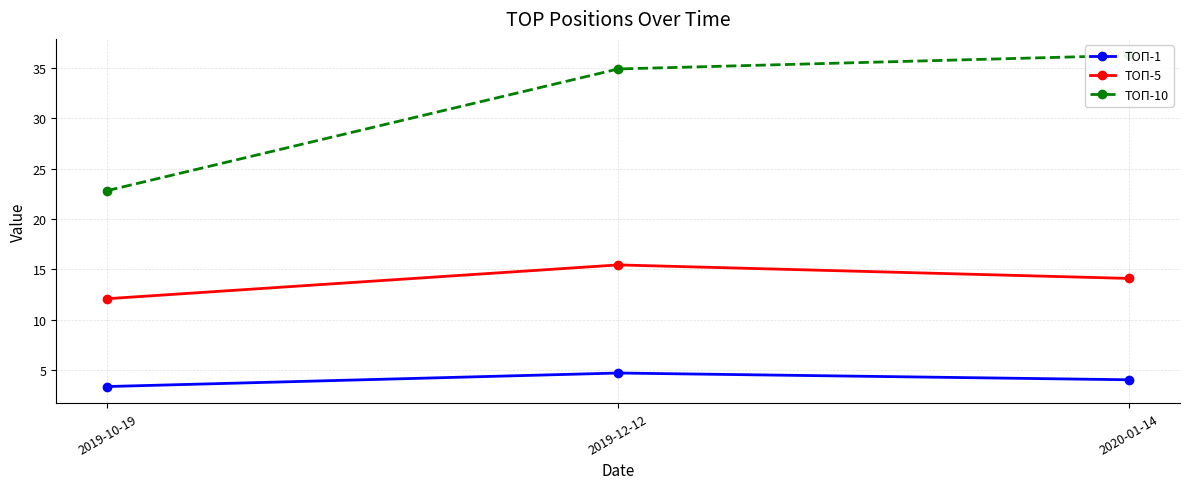

What is the sum of all ТОП-1 values?

12.1